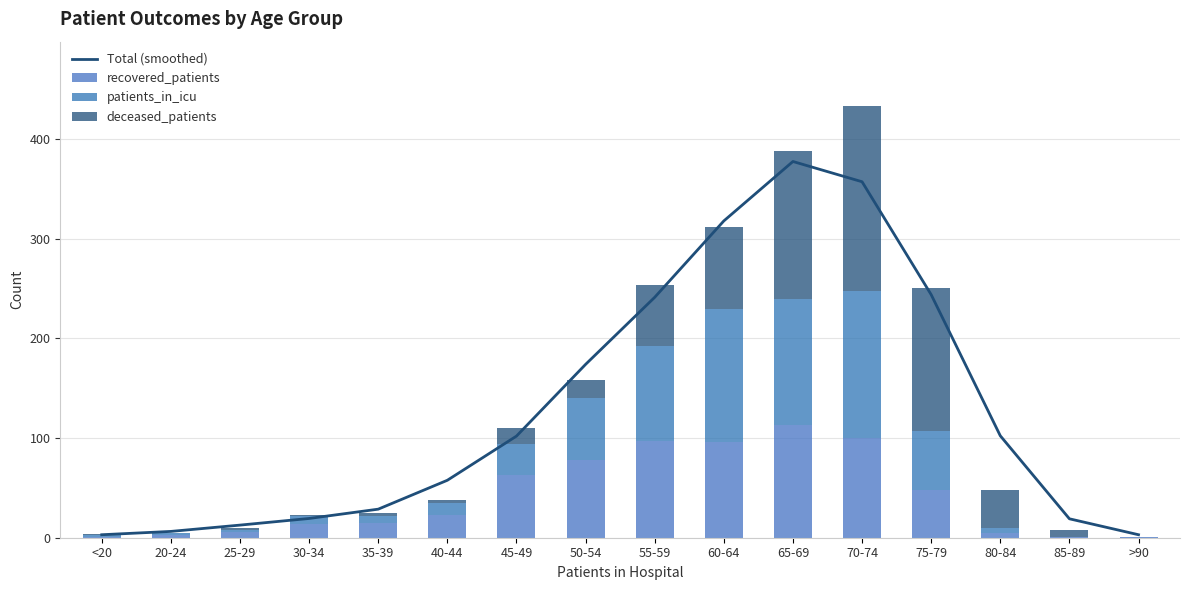

What is the difference between the maximum and minimum values in the patients_in_icu series?

148.0